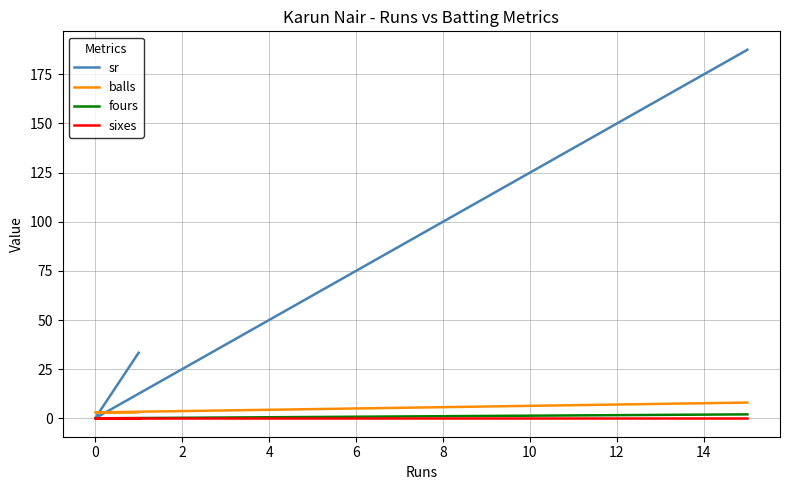

At 4, list the series in order from largest to smallest.

sr, balls, fours, sixes